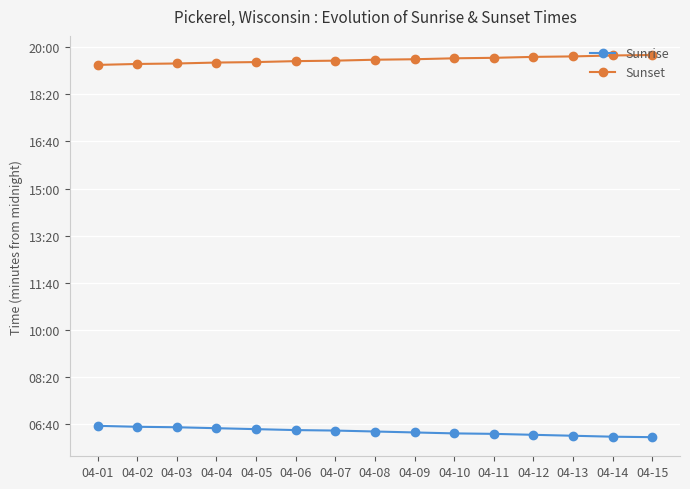

True or false: Sunset has a value of 2093 at 04-14.

False